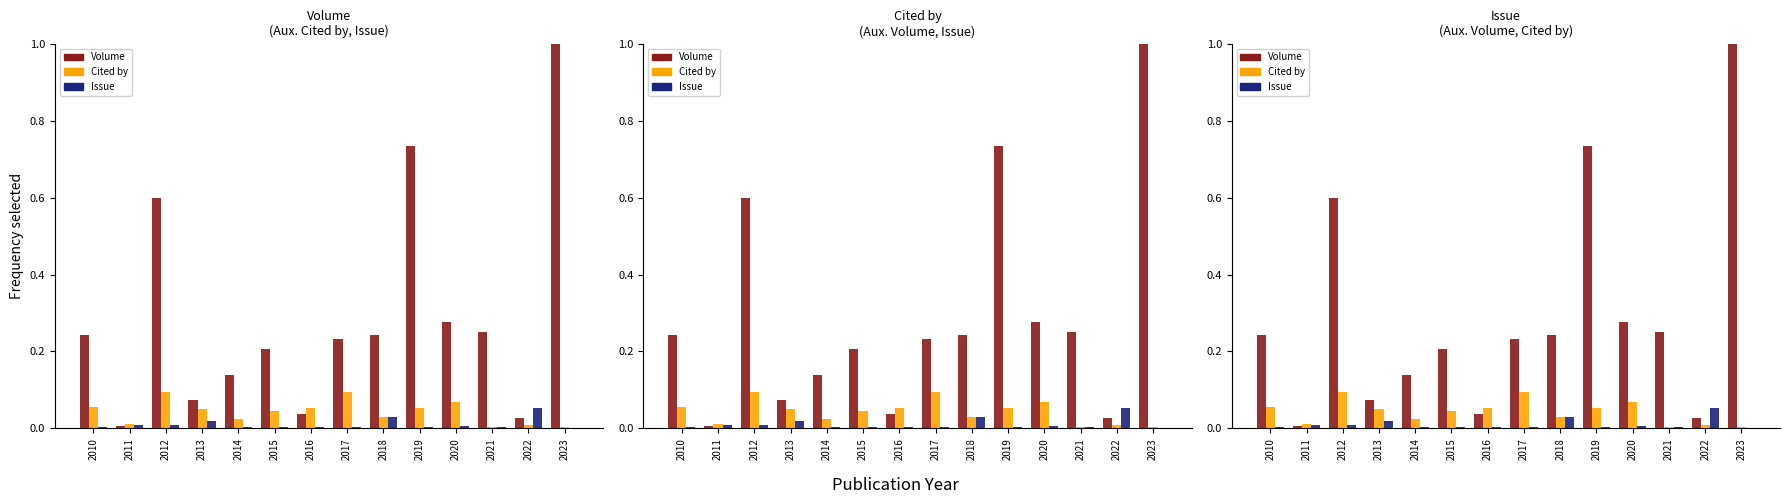

Reading left to right, list all the values displayed in this chart.

Volume: 0.2	0.0	0.6	0.1	0.1	0.2	0.0	0.2	0.2	0.7	0.3	0.3	0.0	1.0
Cited by: 0.1	0.0	0.1	0.0	0.0	0.0	0.1	0.1	0.0	0.1	0.1	0.0	0.0	0.0
Issue: 0.0	0.0	0.0	0.0	0.0	0.0	0.0	0.0	0.0	0.0	0.0	0.0	0.1	0.0